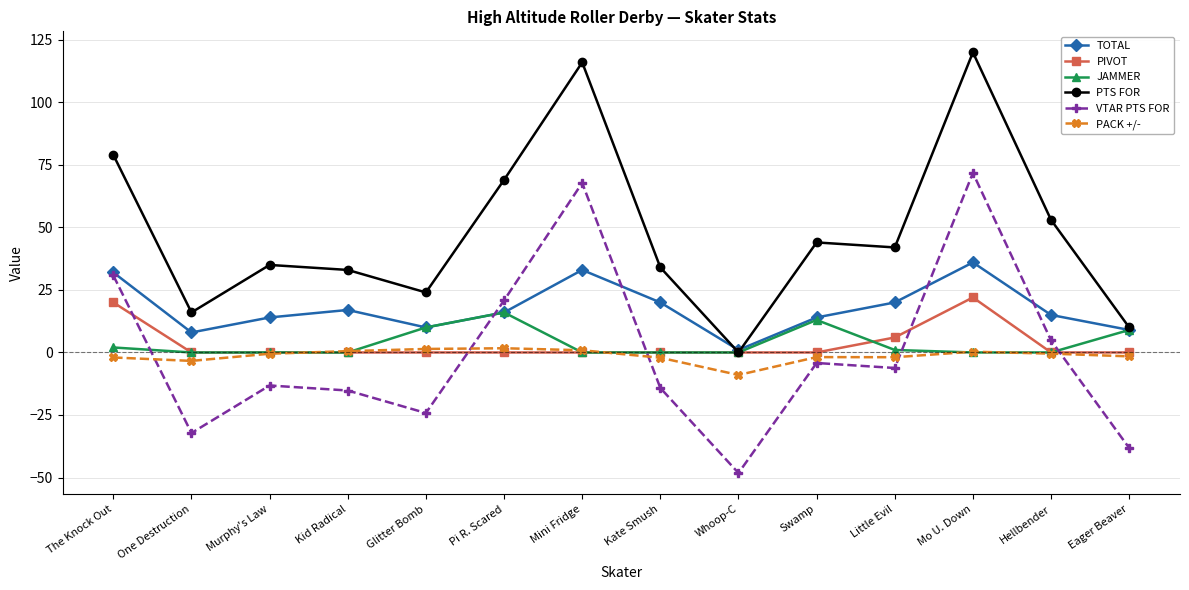

True or false: VTAR PTS FOR and PTS FOR cross at least once.

False